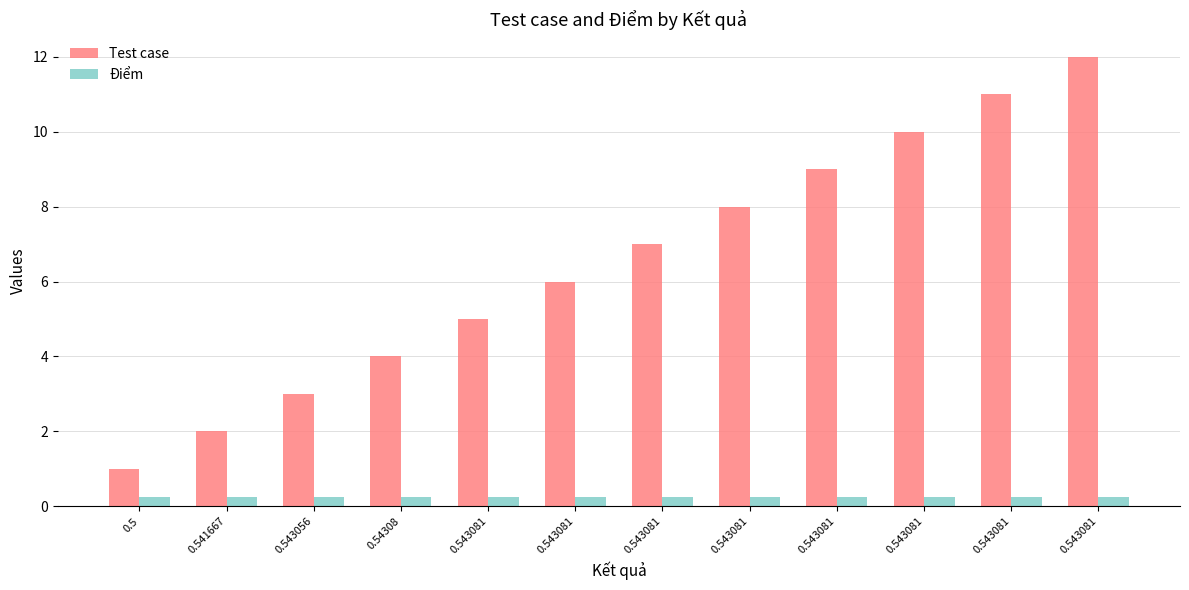

Does the chart contain stacked bars?

No